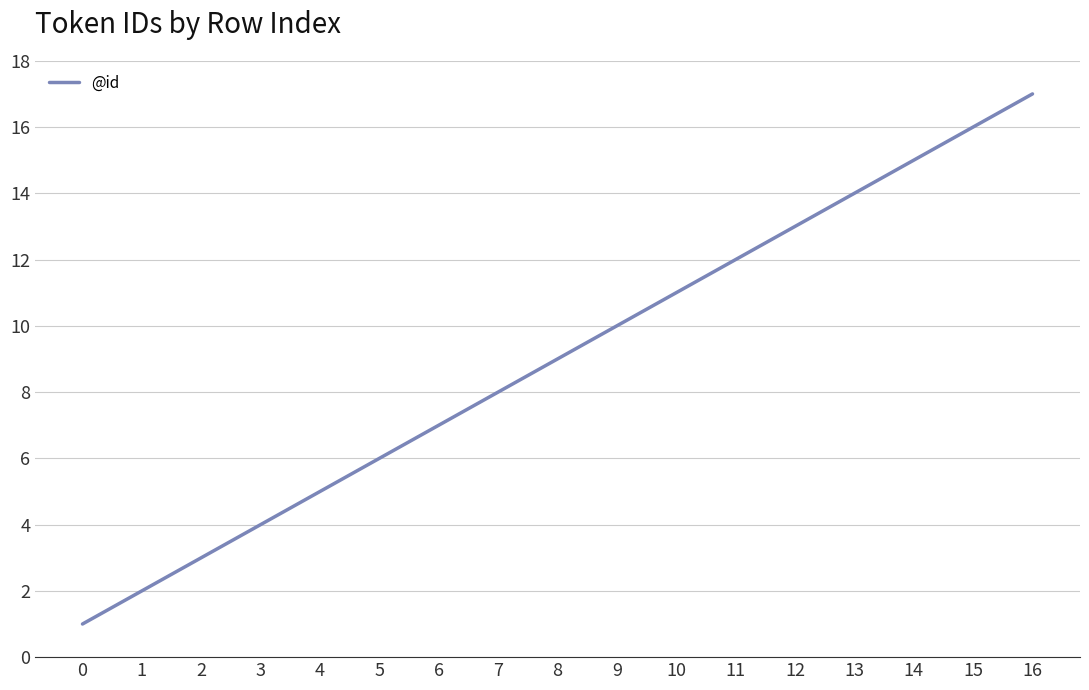

Rank the categories by value from lowest to highest.

0, 1, 2, 3, 4, 5, 6, 7, 8, 9, 10, 11, 12, 13, 14, 15, 16